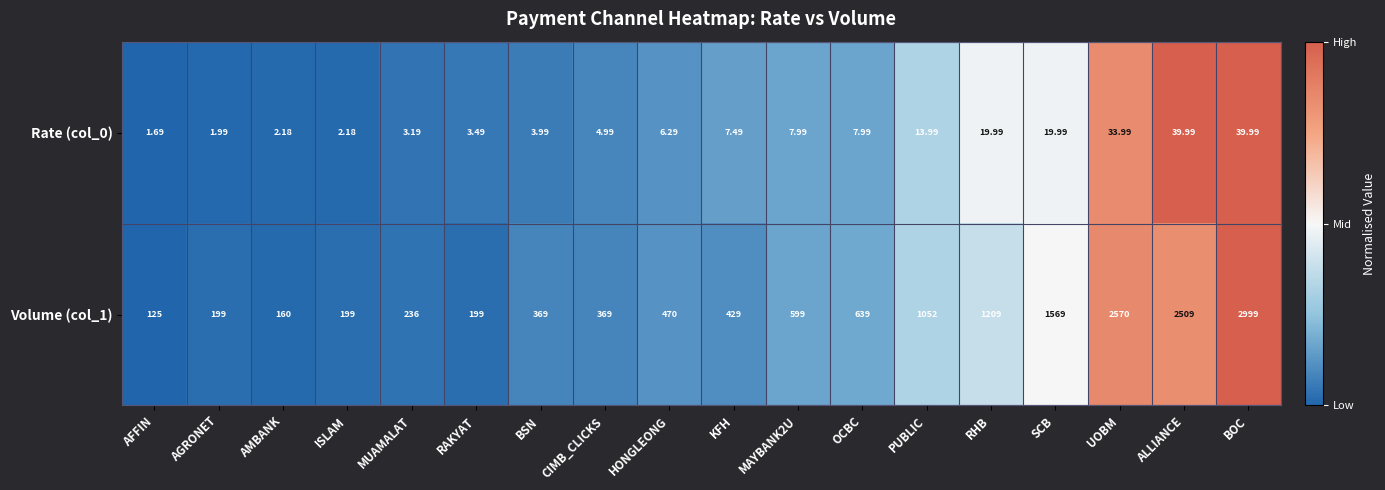

At which category is the sum across all series the highest?

BOC